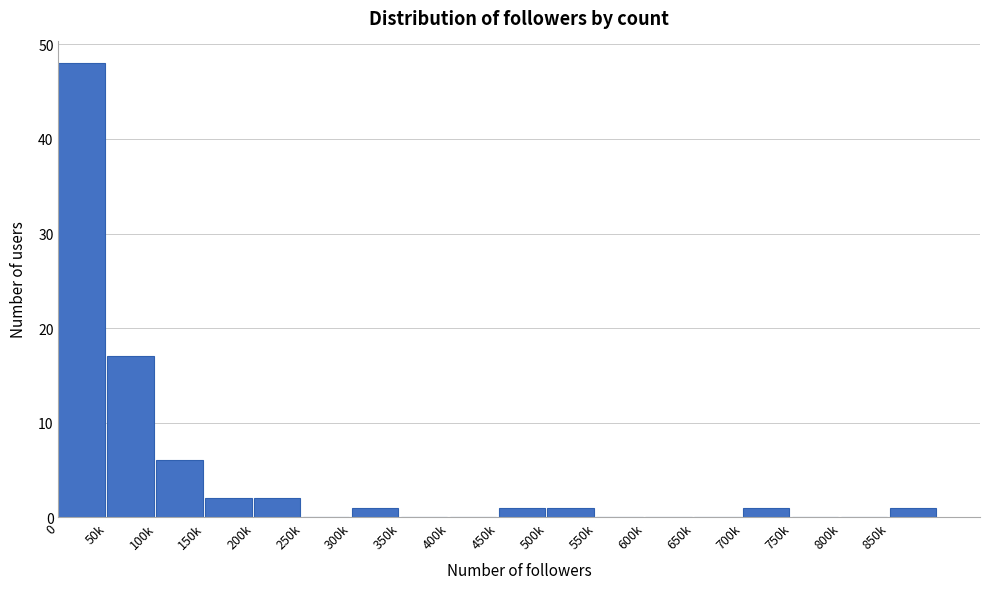

Reading left to right, list all the values displayed in this chart.

0=48	50k=17	100k=6	150k=2	200k=2	250k=0	300k=1	350k=0	400k=0	450k=1	500k=1	550k=0	600k=0	650k=0	700k=1	750k=0	800k=0	850k=1